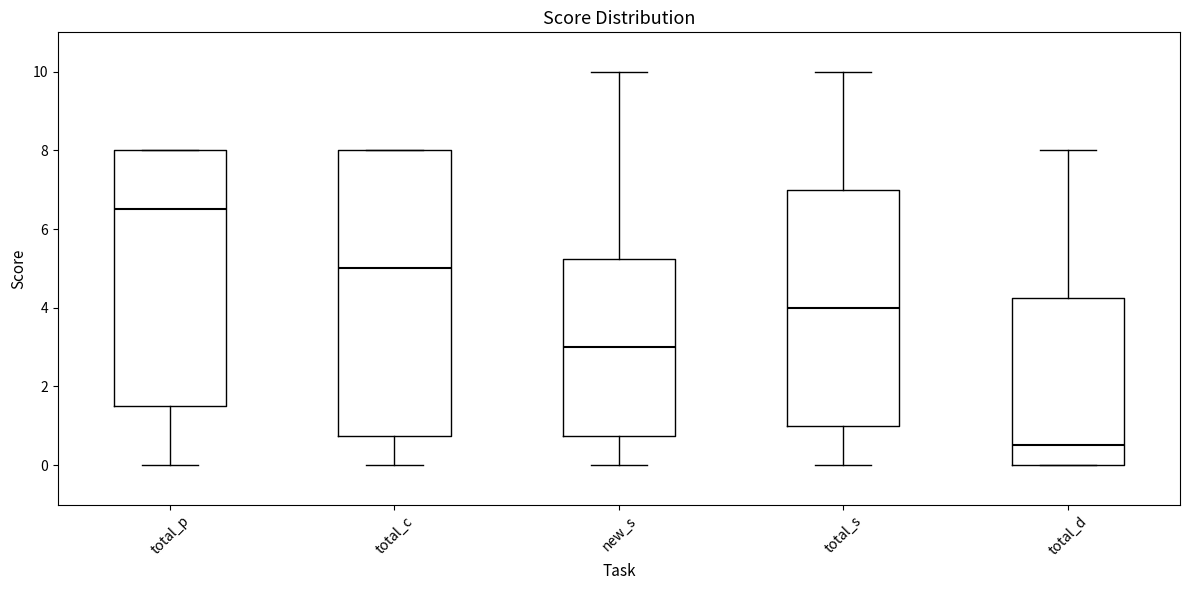

Reading left to right, transcribe this box plot: for each box, give where its median line is, the range the box spans, and where its two whiskers end, as read against the y-axis. The values are not printed on the chart, so give them approximately, as read against the axis.

total_p: median 6.6, box 1.6 to 8.0, whiskers 0.0 to 8.0
total_c: median 5.0, box 0.8 to 8.0, whiskers 0.0 to 8.0
new_s: median 3.0, box 0.8 to 5.2, whiskers 0.0 to 10.0
total_s: median 4.0, box 1.0 to 7.0, whiskers 0.0 to 10.0
total_d: median 0.6, box 0.0 to 4.2, whiskers 0.0 to 8.0